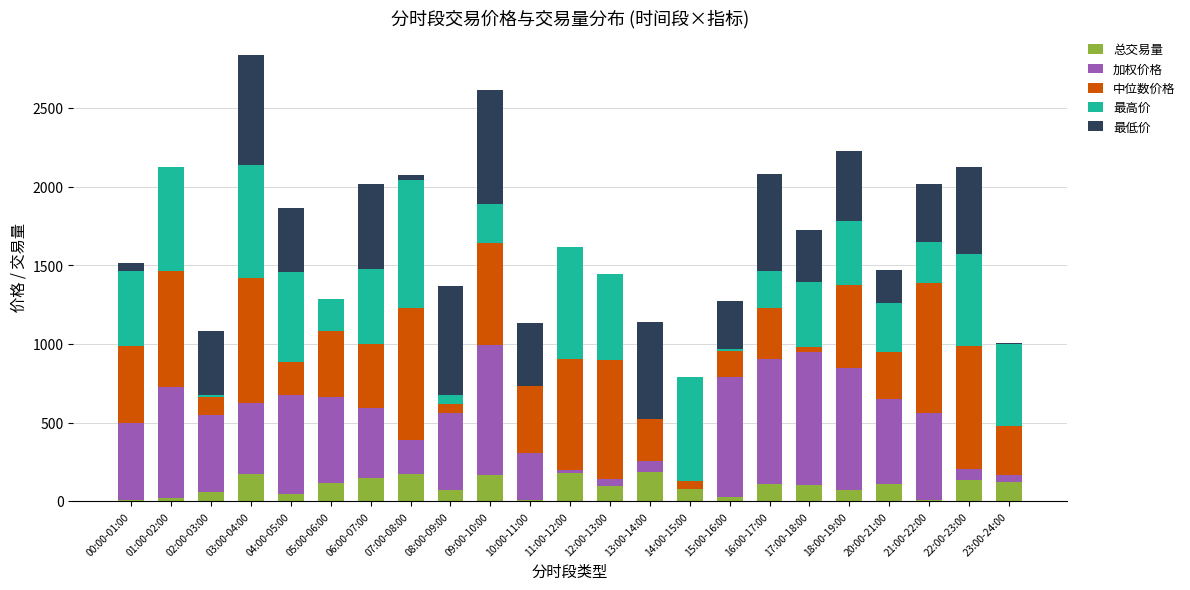

The 总交易量 series shows 44.4 at 04:00-05:00. True or false?

True